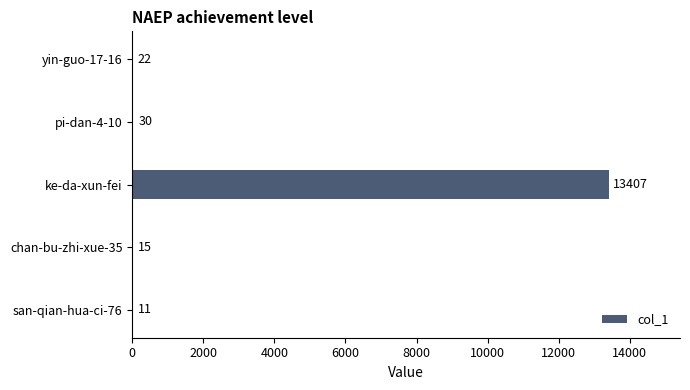

At which label is the value closest to 6709?

pi-dan-4-10